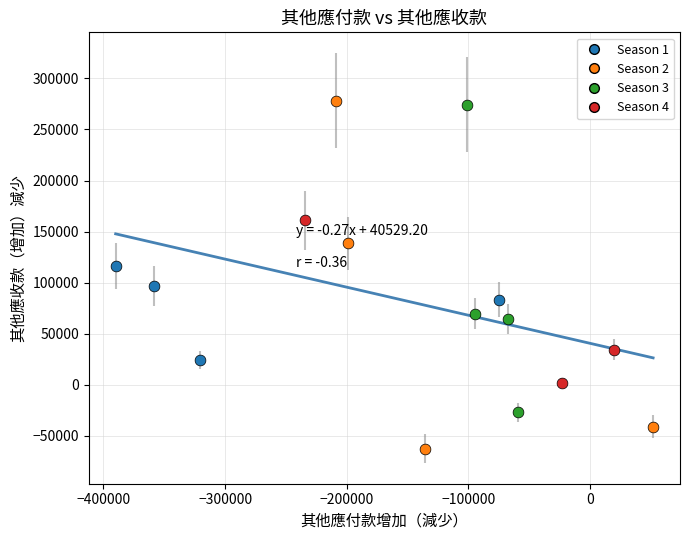

Which series has the widest spread of Y values?

Season 2